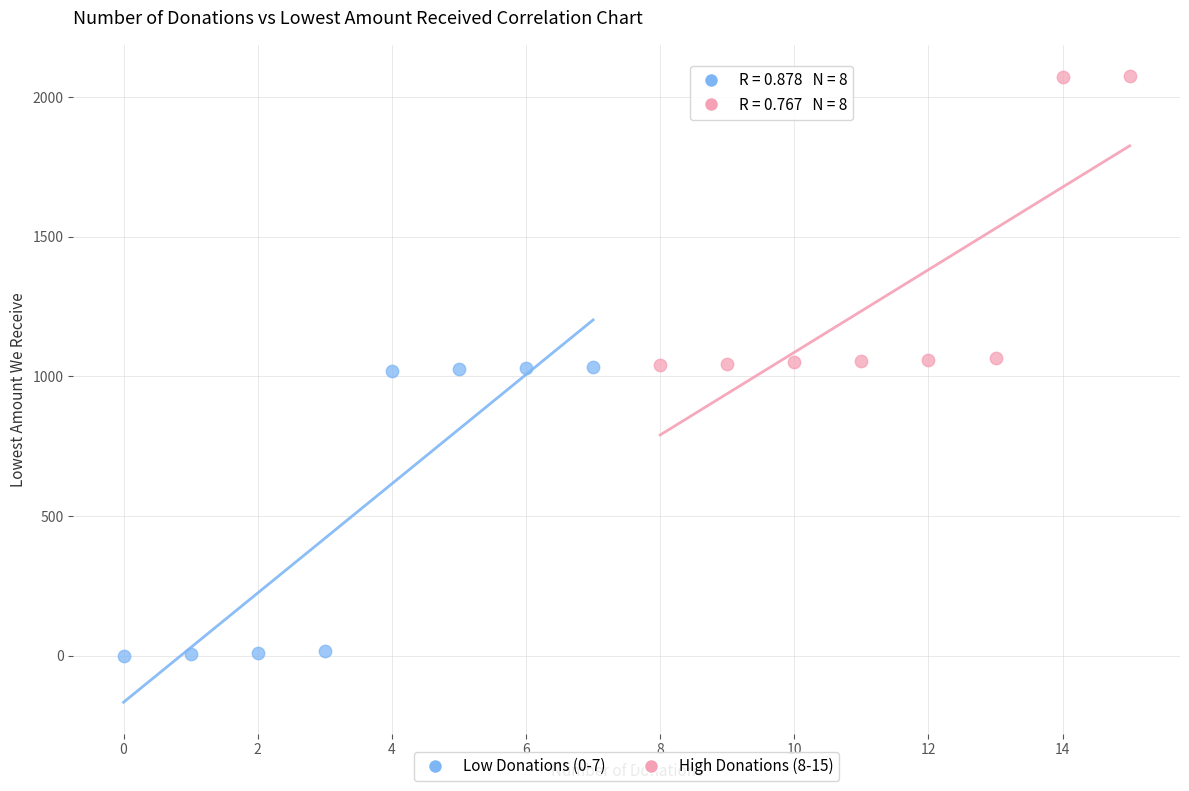

Which series contains the lowest Y value?

Low Donations (0-7)